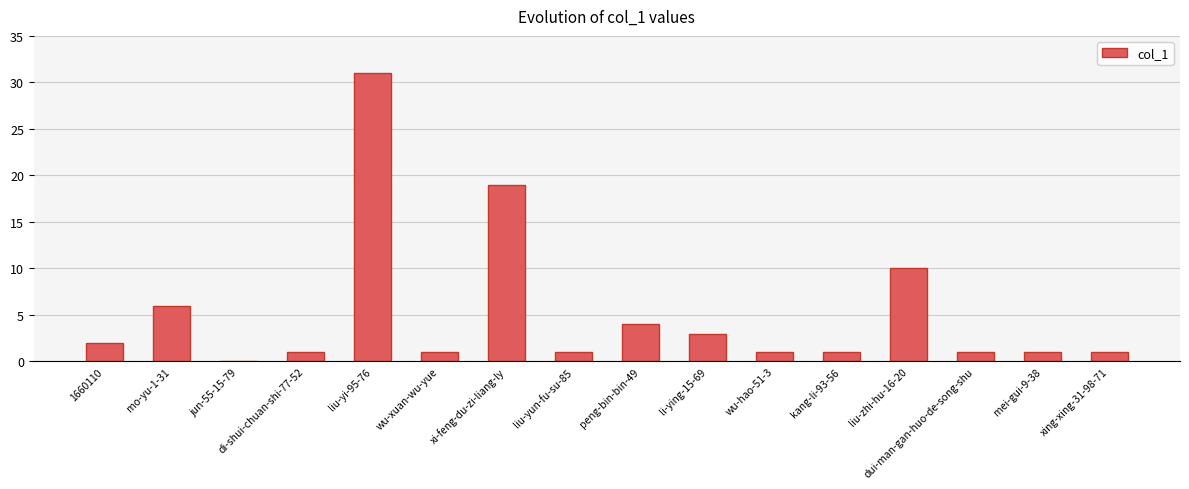

Where does the data first go above 1?

1660110